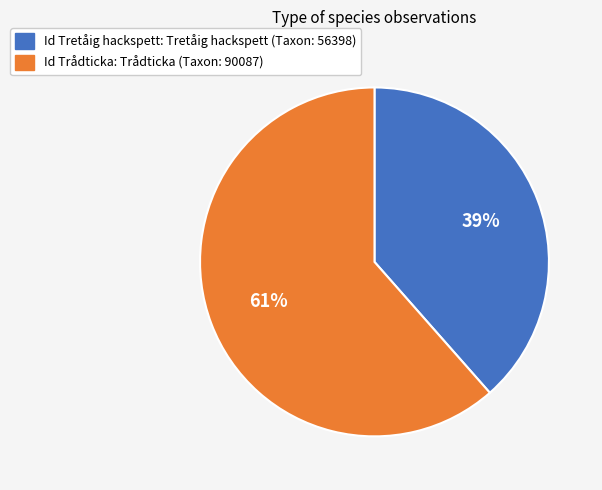

Is there any slice that represents more than half of the pie?

Yes